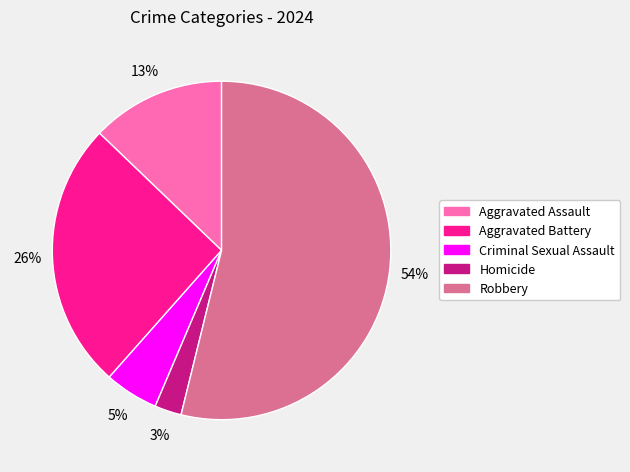

How many segments does this pie chart have?

5